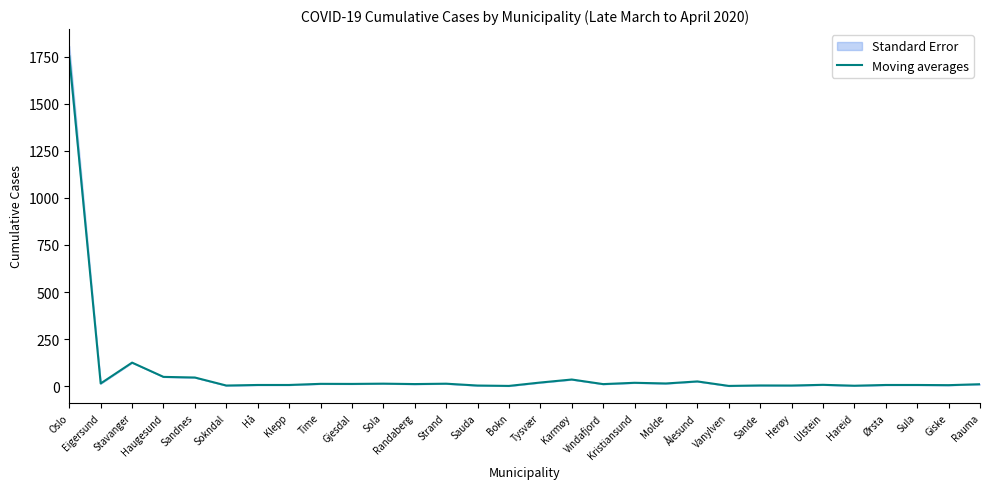

What is the label of the 4th point from the right?

Ørsta